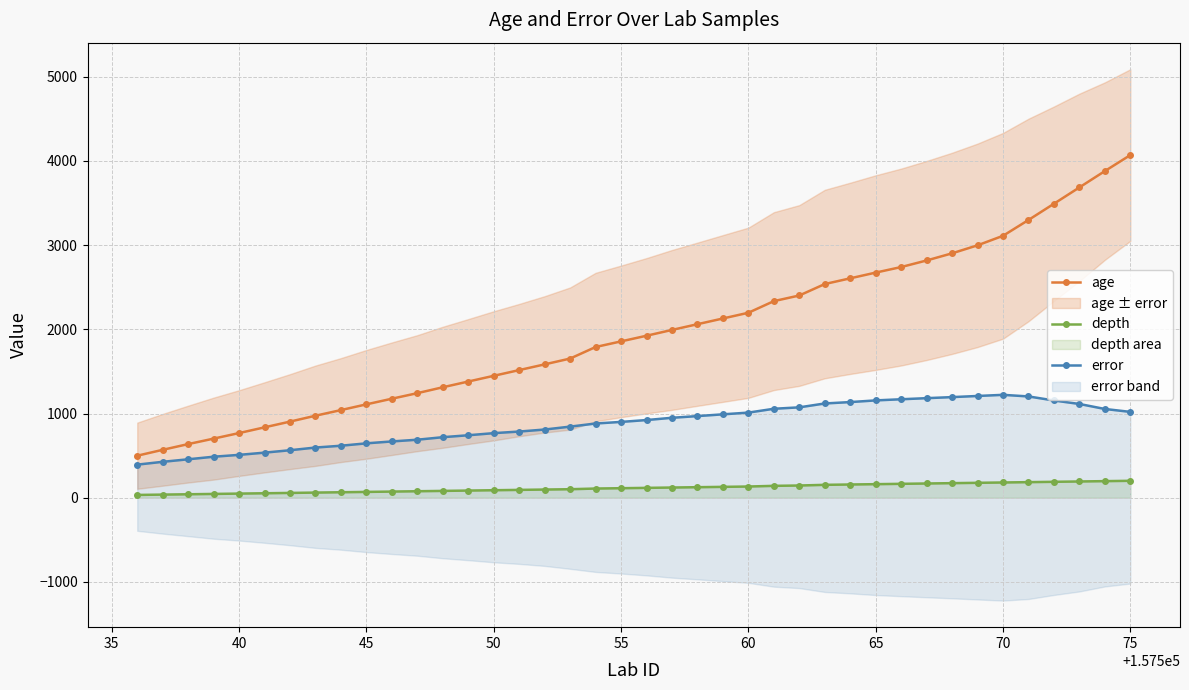

Which series has the largest range (max minus min)?

age